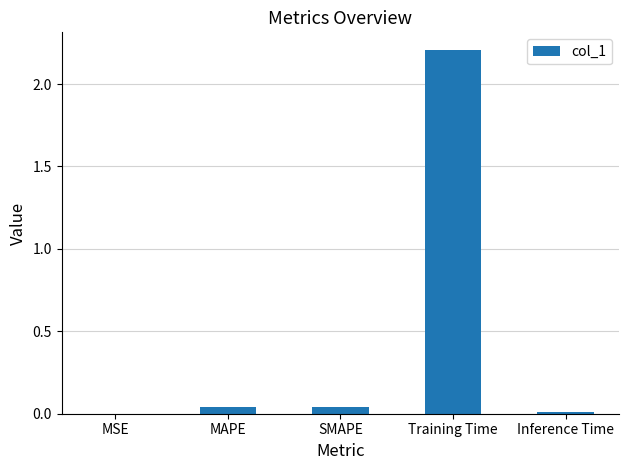

The chart shows a value of 0.0 at MSE. True or false?

True